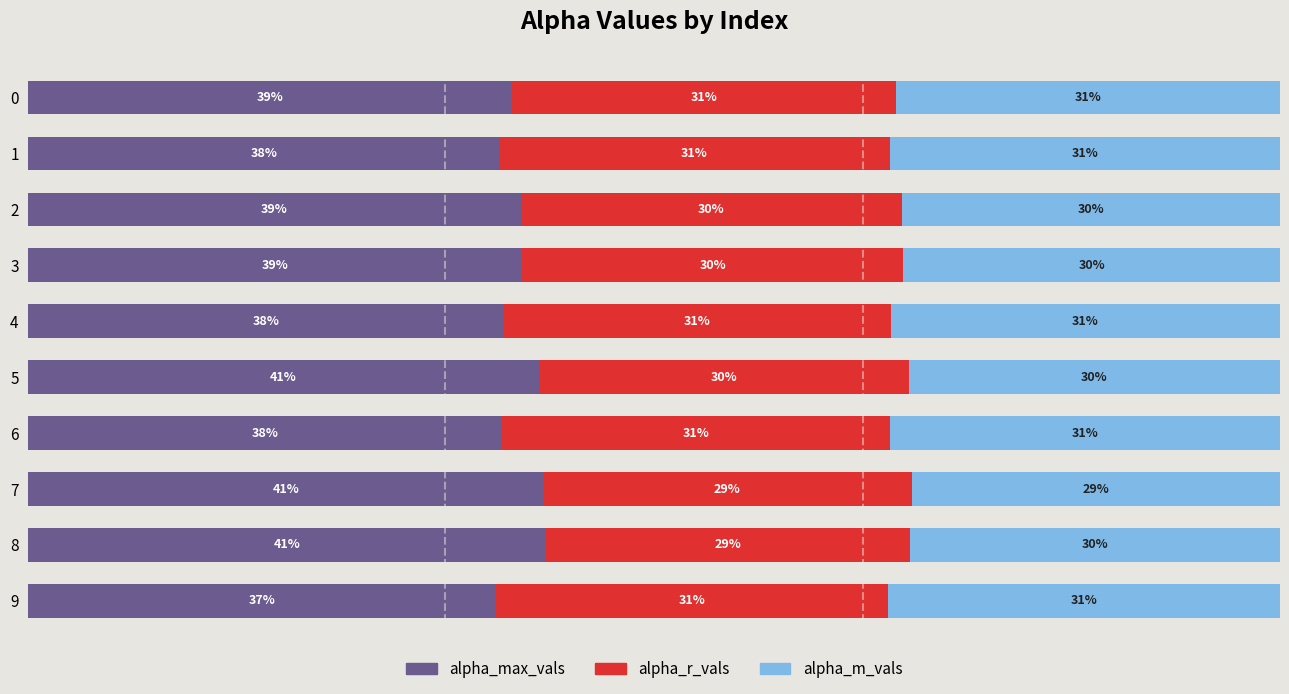

The value of alpha_max_vals at 0 is 0.4. True or false?

True